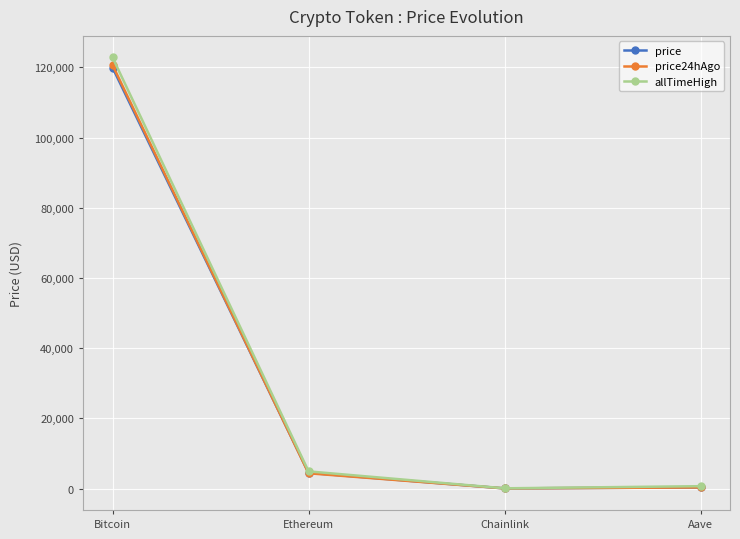

Between Ethereum and Chainlink, which series saw the biggest shift?

allTimeHigh